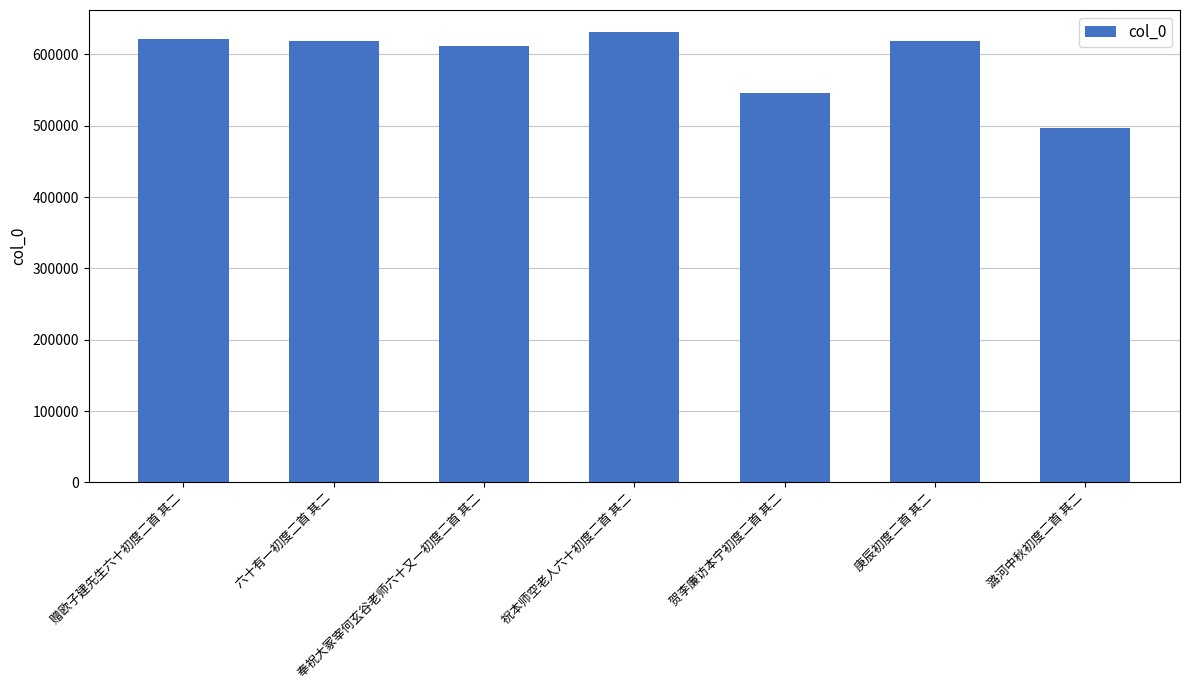

Does the chart contain any negative values?

No